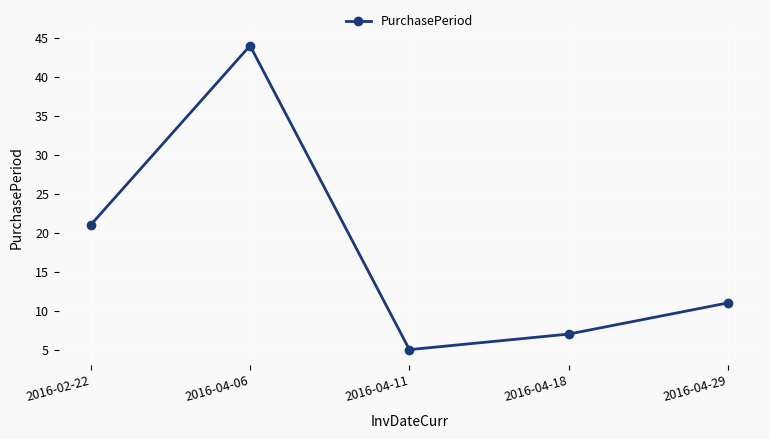

Reading left to right, transcribe all the data shown in this chart.

21	44	5	7	11